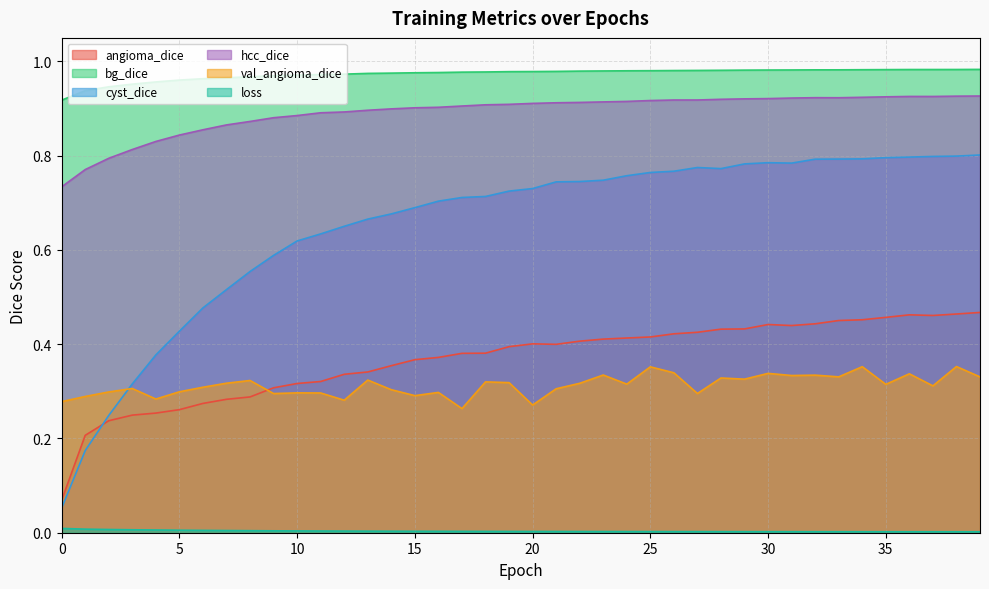

What are all the series names shown in the legend?

angioma_dice, bg_dice, cyst_dice, hcc_dice, val_angioma_dice, loss